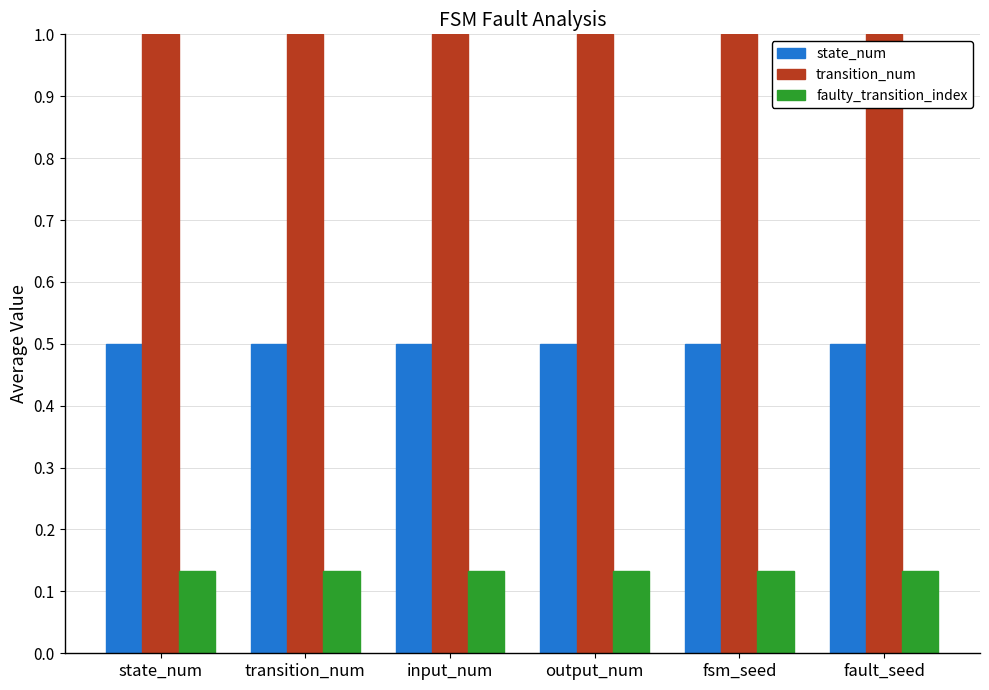

What are all the series names shown in the legend?

state_num, transition_num, faulty_transition_index